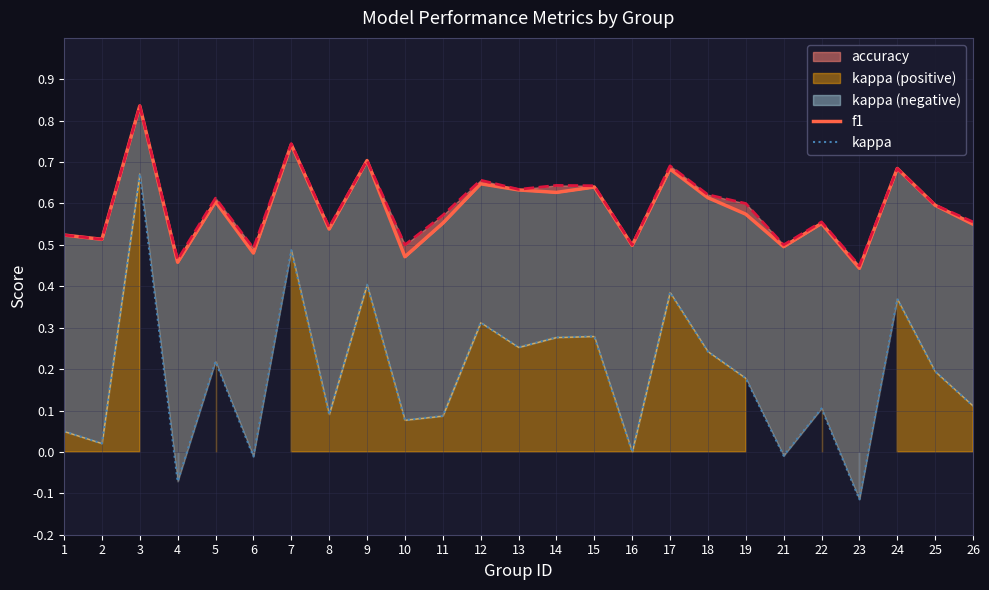

Which series changed the most between 5 and 9?

kappa